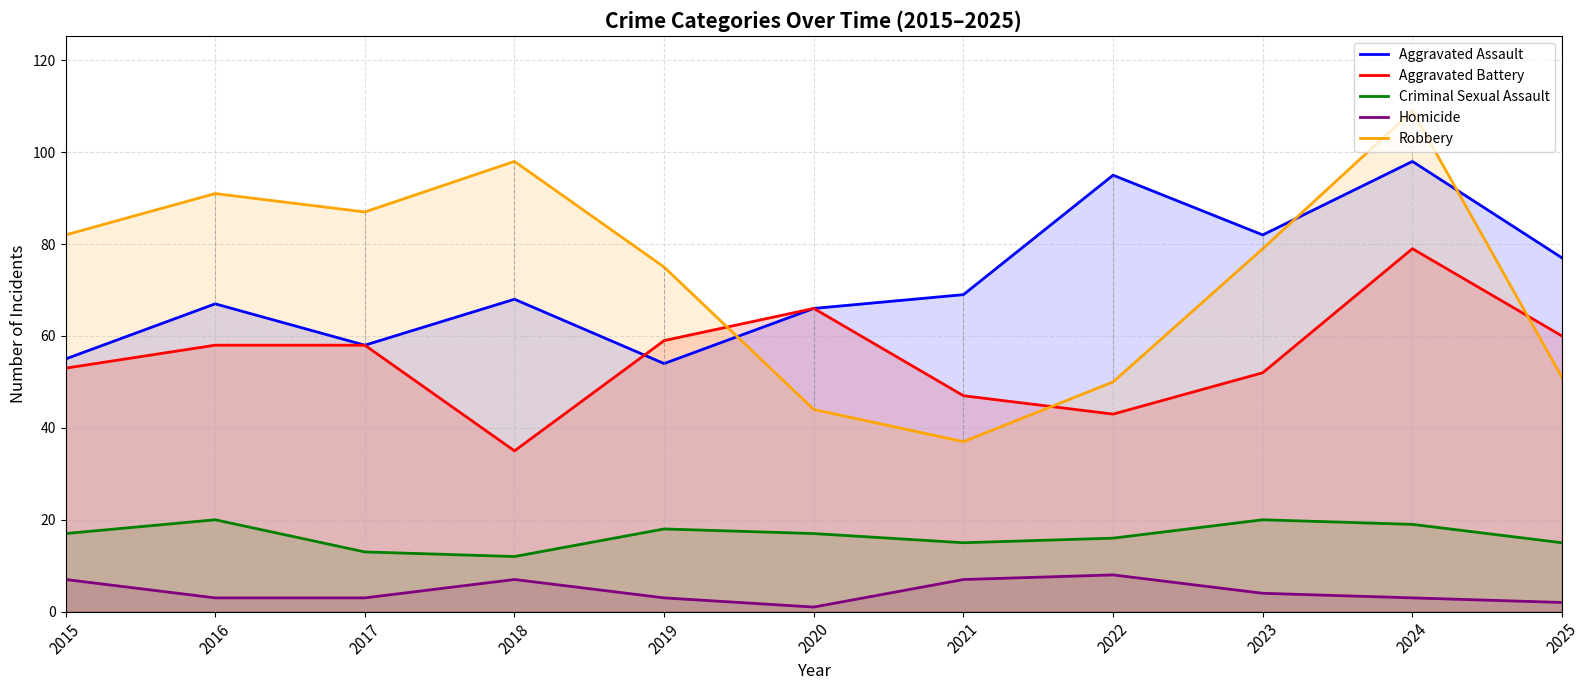

How many data points does each series have?

11